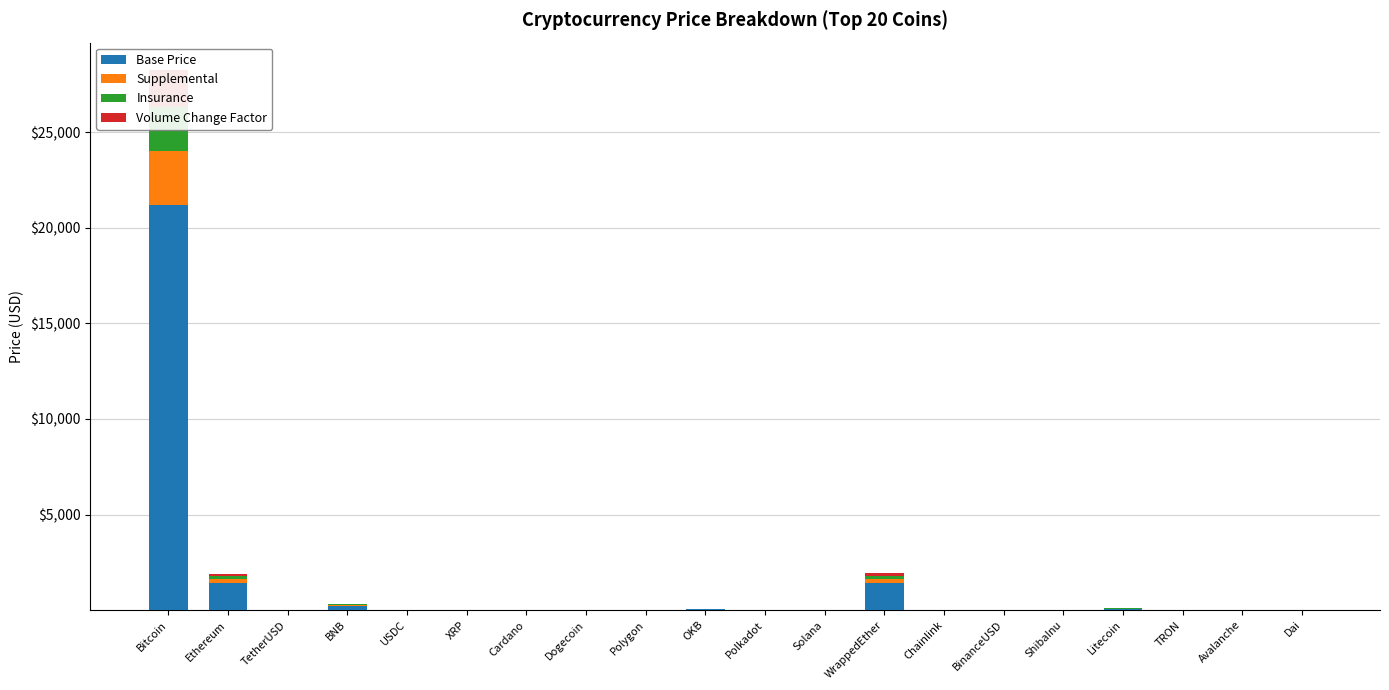

Where is Volume Change Factor nearest to the value 989?

WrappedEther